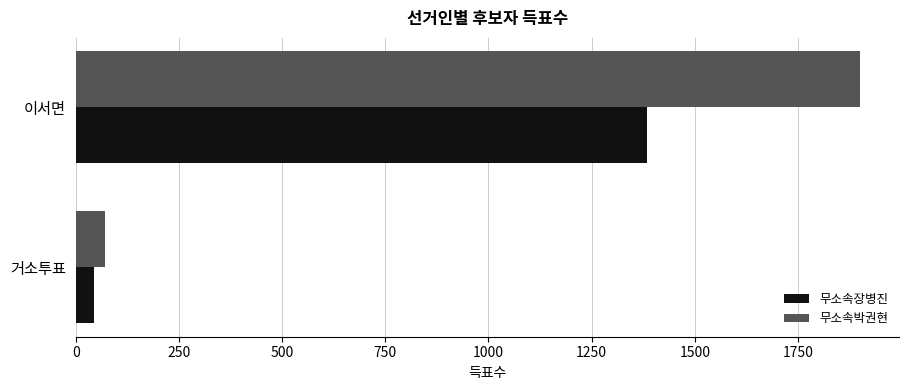

What is the sum of all 무소속박권현 values?

1973